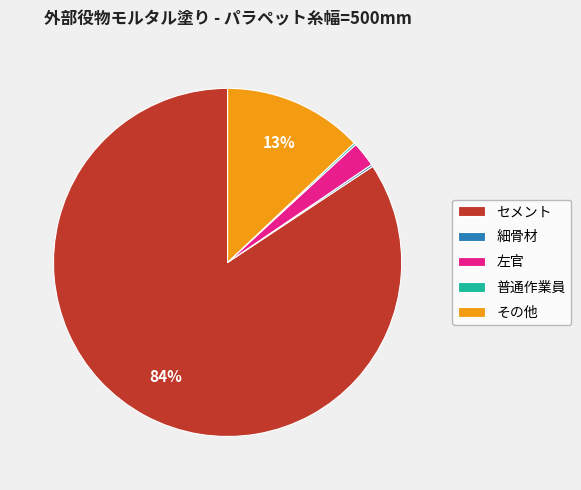

What is the majority slice?

セメント